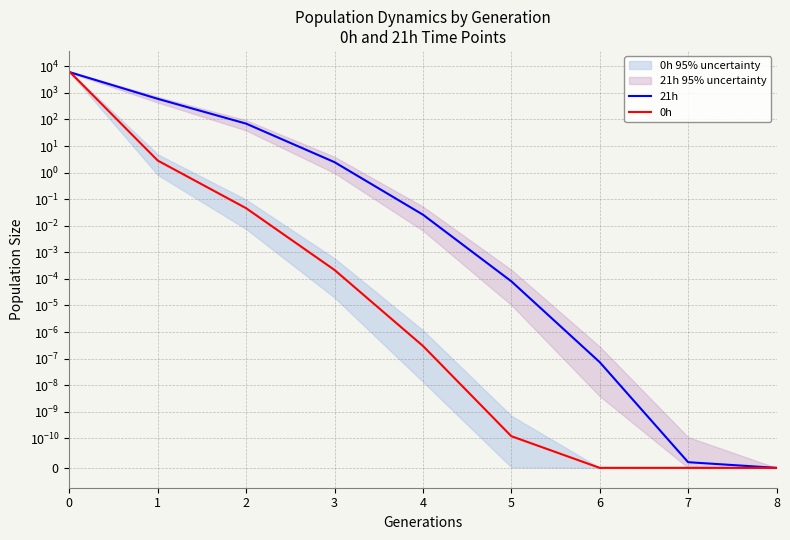

What is the sum of the 21h values at 4 and 1?

597.9